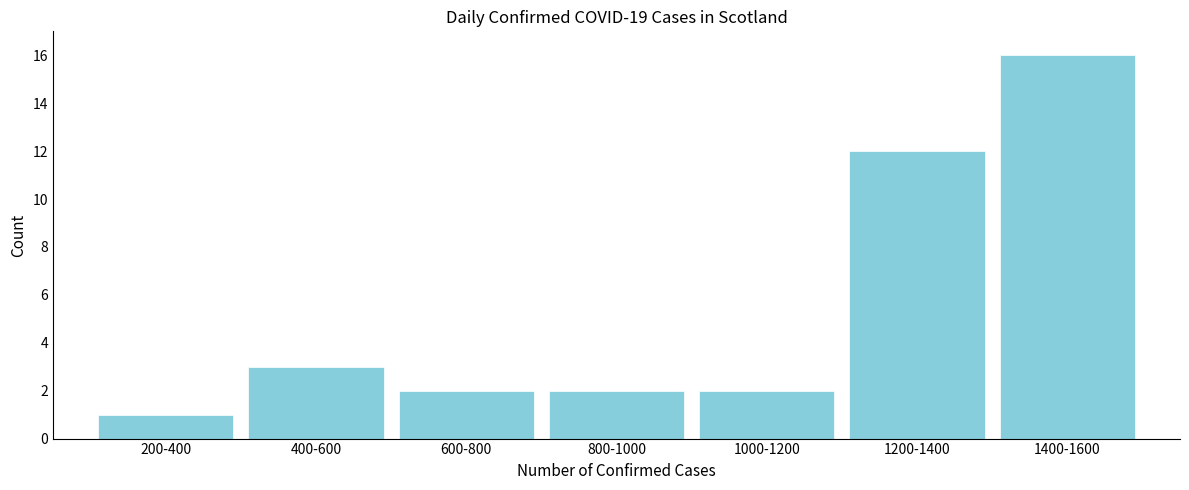

Reading left to right, what are all the values shown in this chart?

1	3	2	2	2	12	16